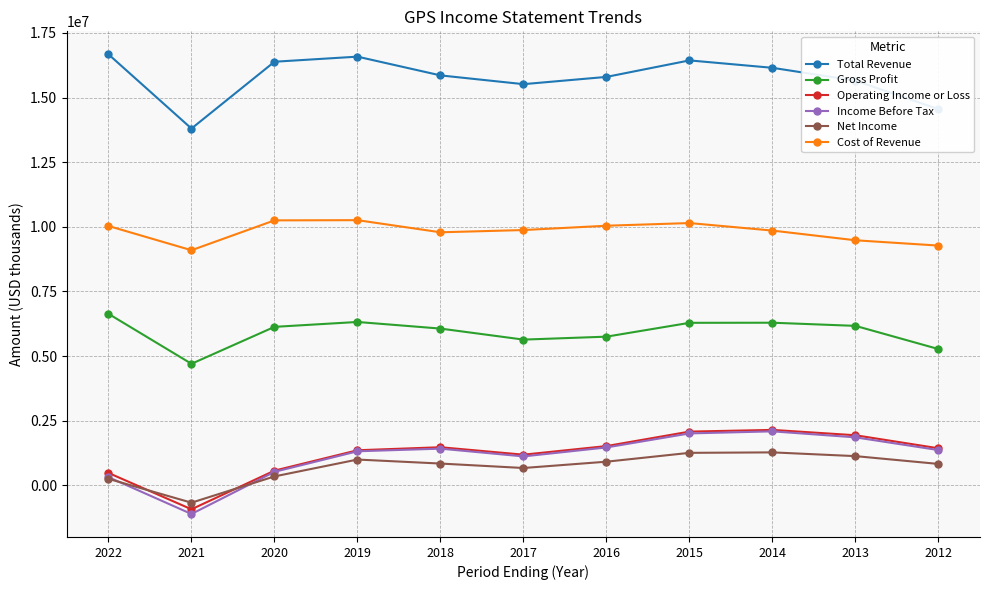

Is the value of Cost of Revenue at 2012 greater than the value of Operating Income or Loss at 2021?

Yes